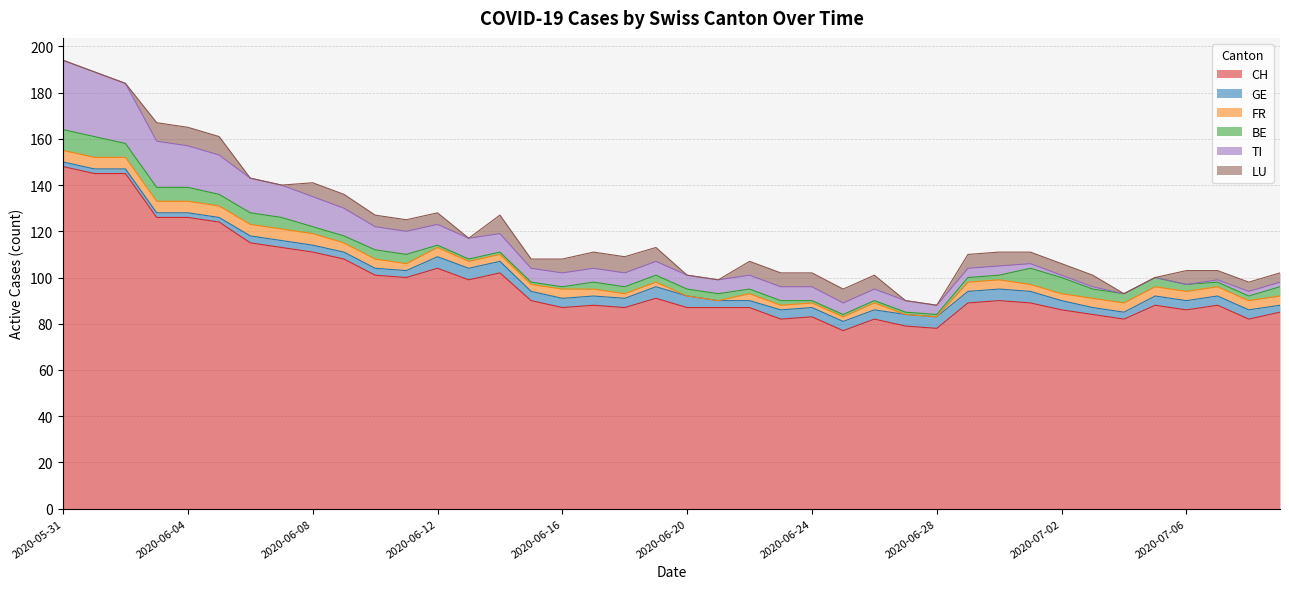

Reading right to left, what are all the values shown in this chart?

CH: 85	82	88	86	88	82	84	86	89	90	89	78	79	82	77	83	82	87	87	87	91	87	88	87	90	102	99	104	100	101	108	111	113	115	124	126	126	145	145	148
GE: 3	4	4	4	4	3	3	4	5	5	5	5	5	4	4	4	4	3	3	5	5	4	4	4	4	5	5	5	3	3	3	3	3	3	2	2	2	2	2	2
FR: 4	4	4	4	4	4	4	3	3	4	4	0	0	3	2	2	2	3	0	0	2	2	3	4	3	3	3	4	3	4	4	5	5	5	5	5	5	5	5	5
BE: 4	2	2	3	4	4	4	7	7	2	2	1	1	1	1	1	2	2	3	3	3	3	3	1	1	1	1	1	4	4	3	3	5	5	5	6	6	6	9	9
TI: 2	2	1	0	0	0	1	1	2	4	4	4	5	5	5	6	6	6	6	6	6	6	6	6	6	8	9	9	10	10	12	13	14	15	17	18	20	26	28	30
LU: 4	4	4	6	0	0	5	5	5	6	6	0	0	6	6	6	6	6	0	0	6	7	7	6	4	8	0	5	5	5	6	6	0	0	8	8	8	0	0	0